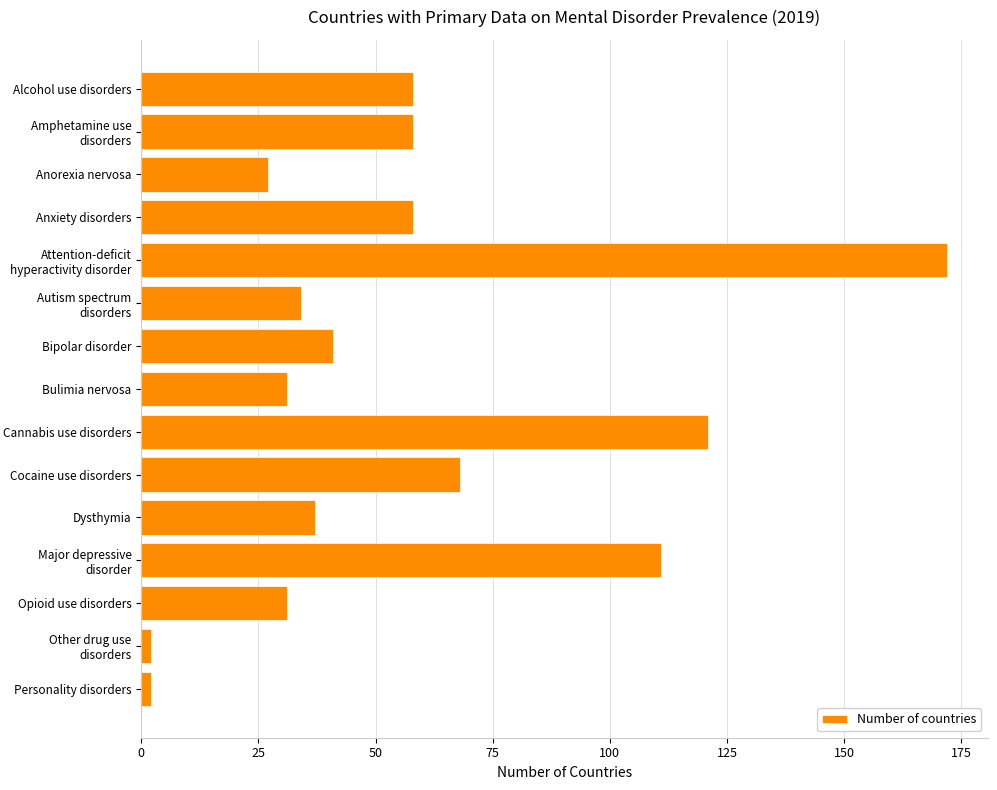

Reading bottom to top, extract all data points from this chart.

Personality disorders=2	Other drug use disorders=2	Opioid use disorders=31	Major depressive disorder=111	Dysthymia=37	Cocaine use disorders=68	Cannabis use disorders=121	Bulimia nervosa=31	Bipolar disorder=41	Autism spectrum disorders=34	Attention-deficit hyperactivity disorder=172	Anxiety disorders=58	Anorexia nervosa=27	Amphetamine use disorders=58	Alcohol use disorders=58